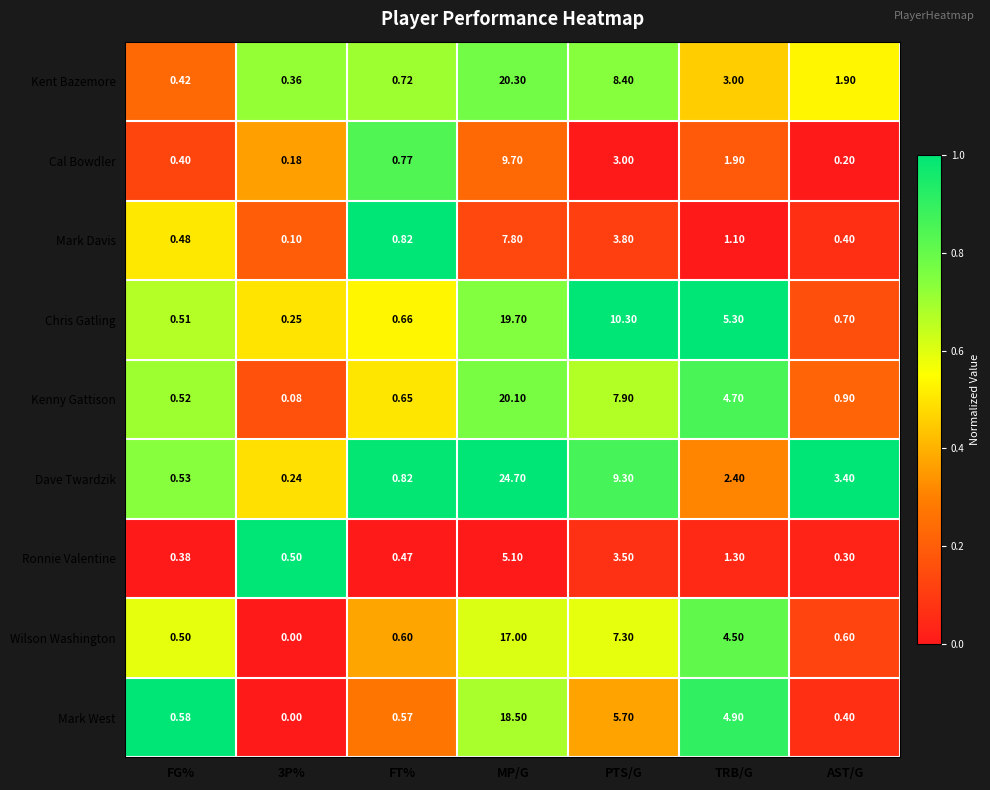

What is the total value across all series at FT%?

6.1